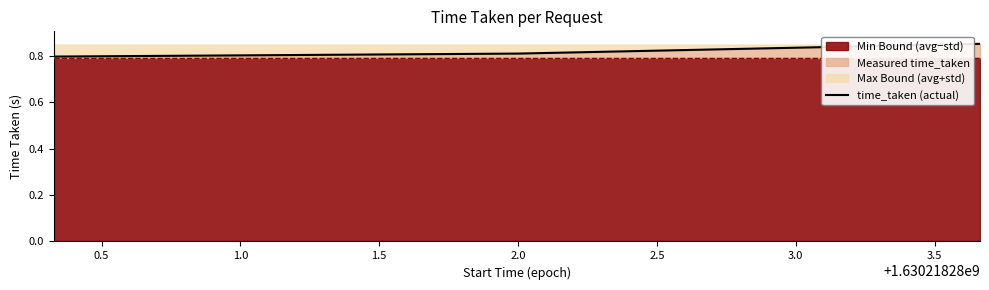

Count the time_taken (actual) values in the range 0 to 1.

3